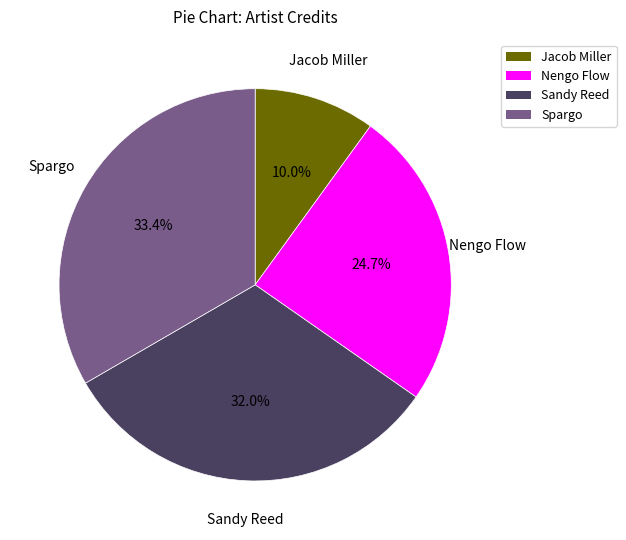

Is there a majority slice in this chart?

No